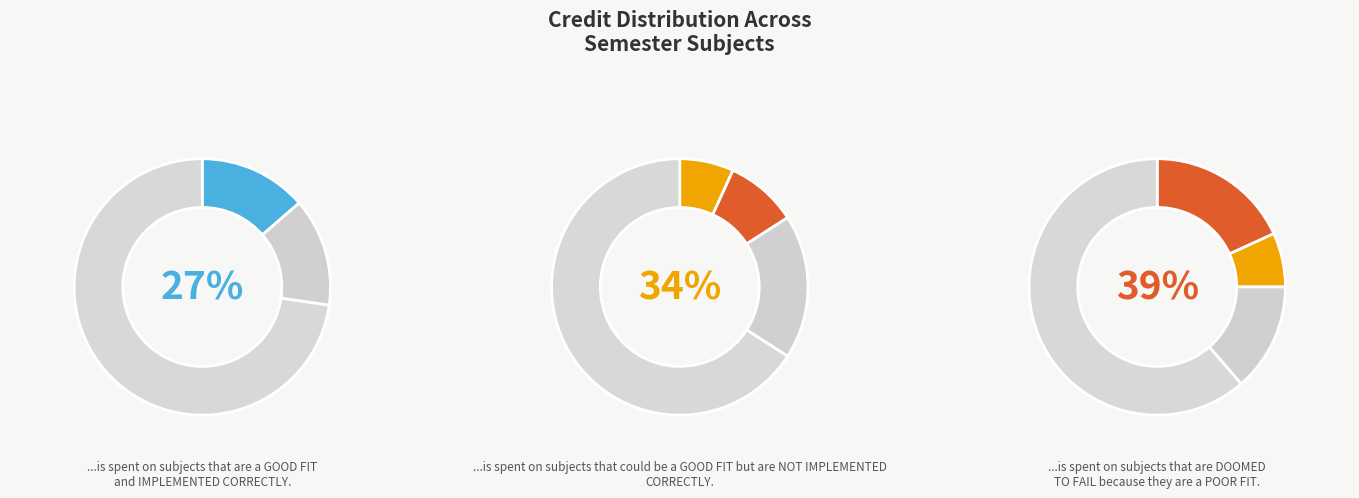

True or false: EE102 accounts for 1% of the total.

False